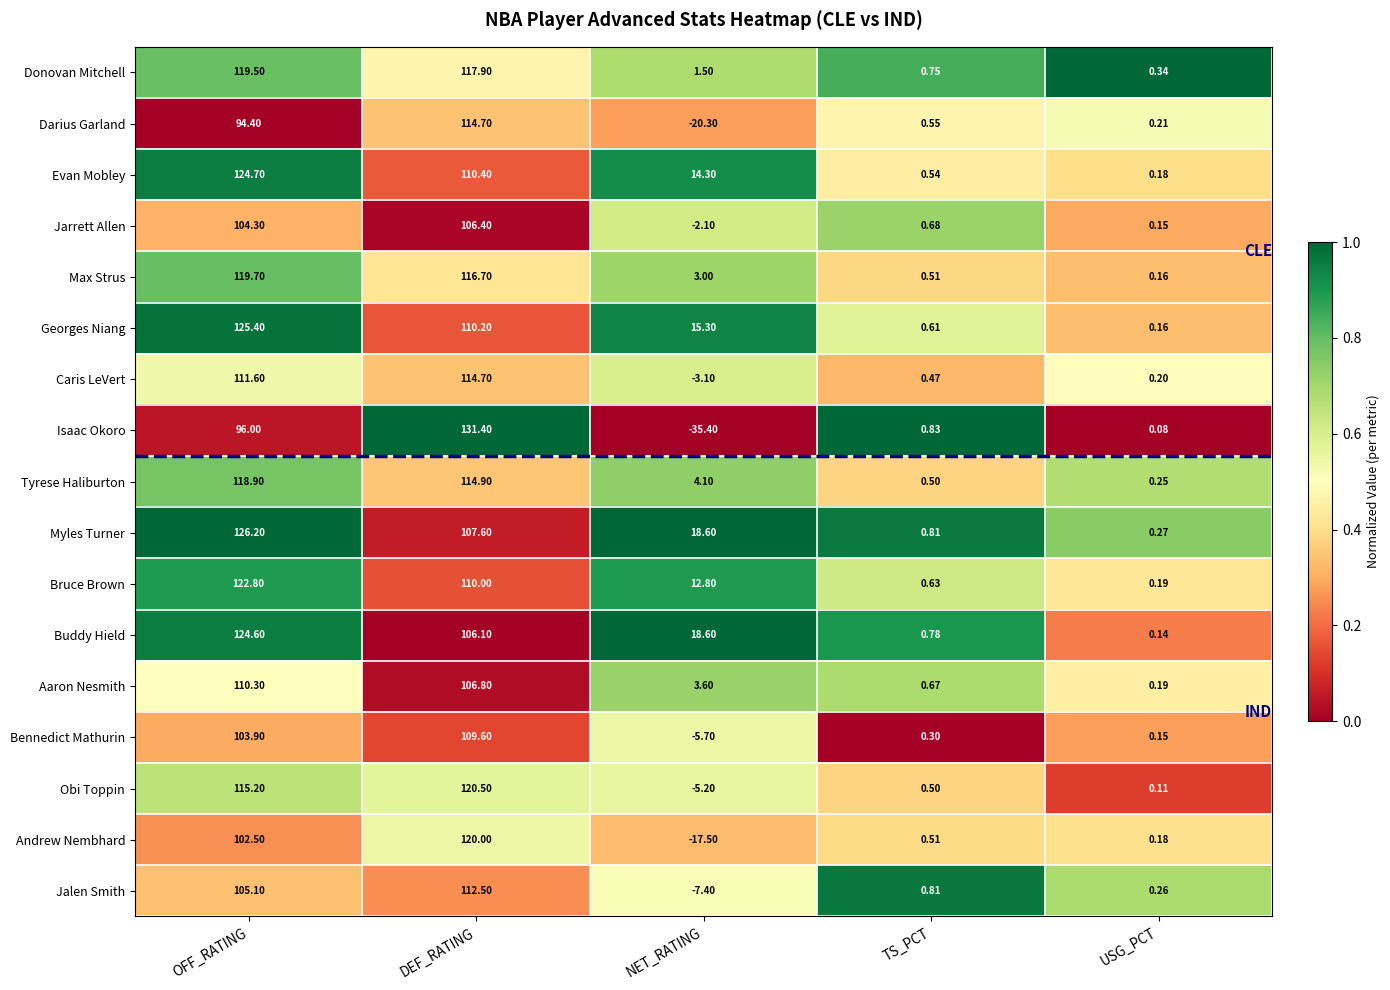

Which series has the largest total across all categories?

Myles Turner